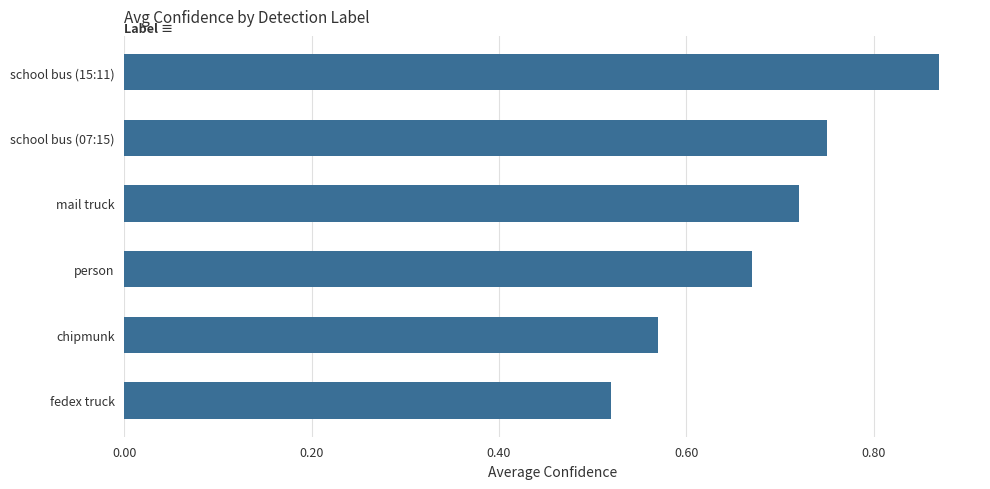

Which category has the highest value across all series?

school bus (15:11)